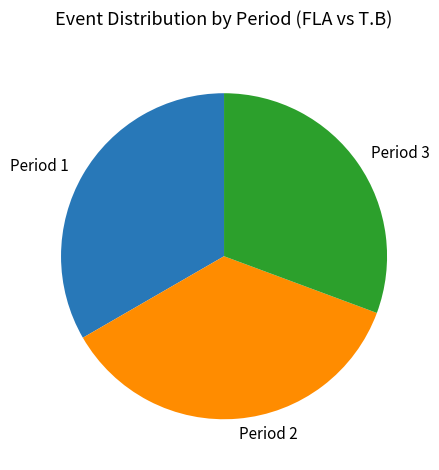

How many slices are in this pie chart?

3